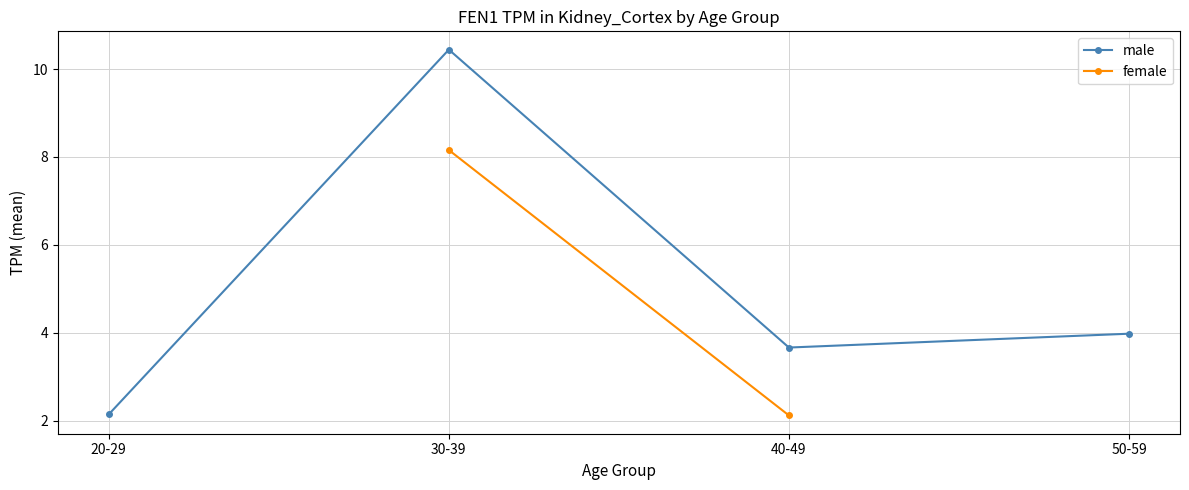

What is the value of the male point at the 3rd from the left?

3.7